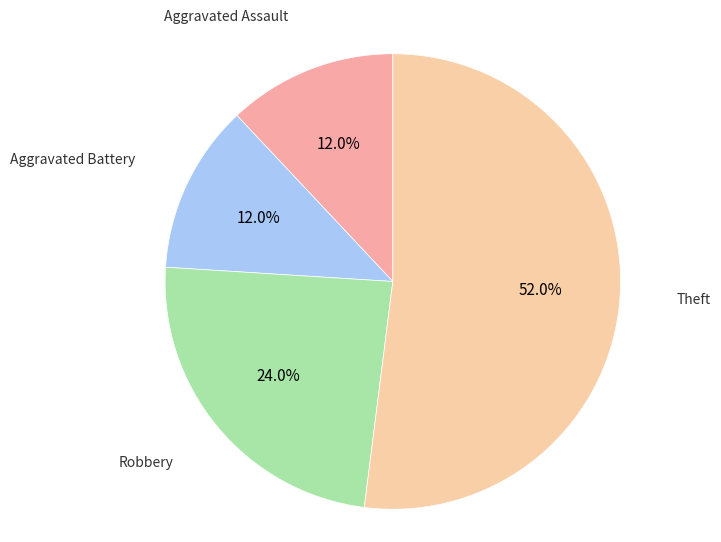

To the nearest percent, what is the average slice percentage?

25%